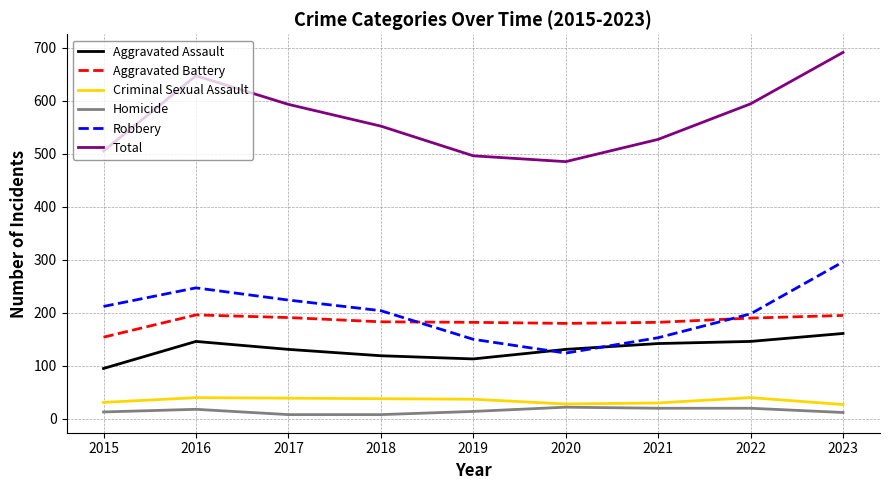

Which series has the largest range (max minus min)?

Total